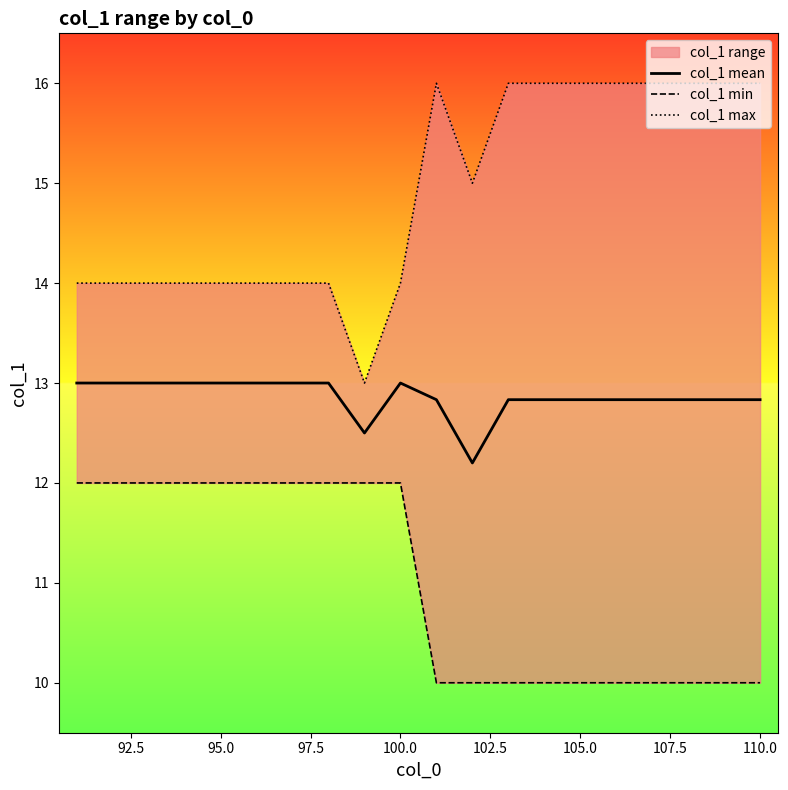

What is the highest value of the col_1 mean series?

13.0